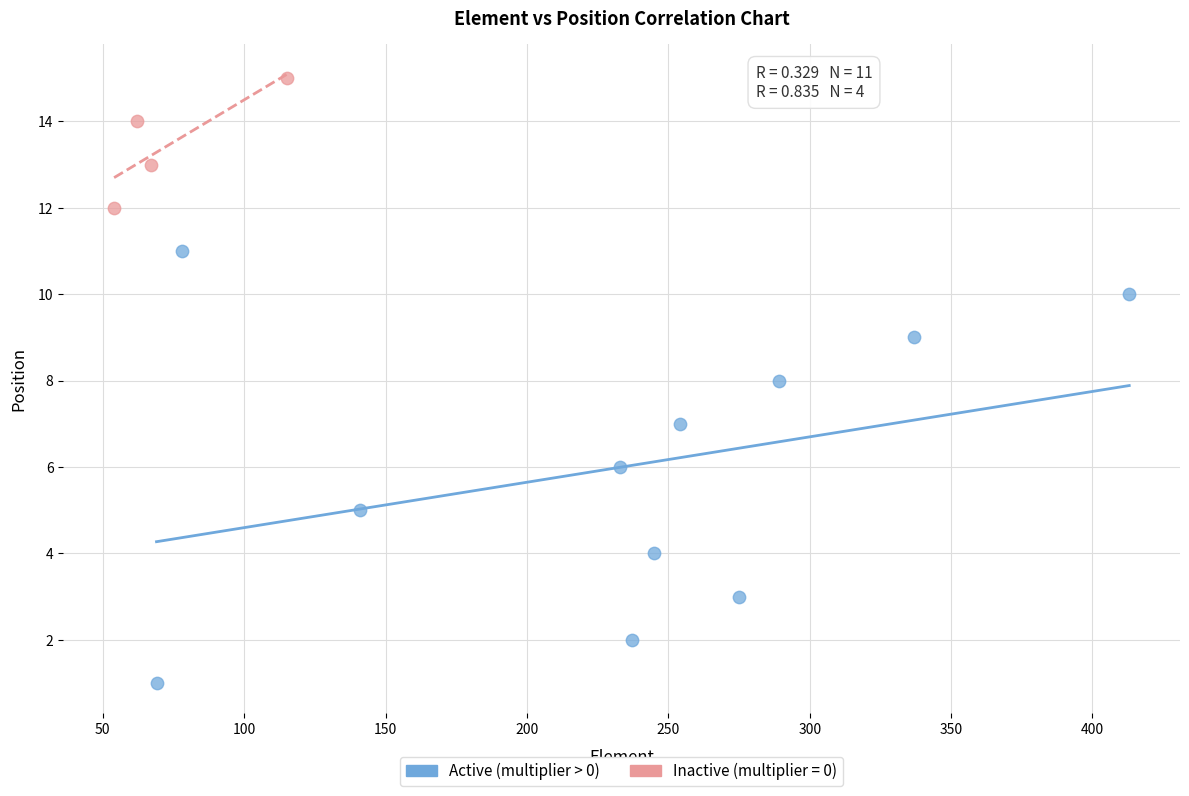

Which series has the largest Y range (max minus min)?

Active (multiplier > 0)